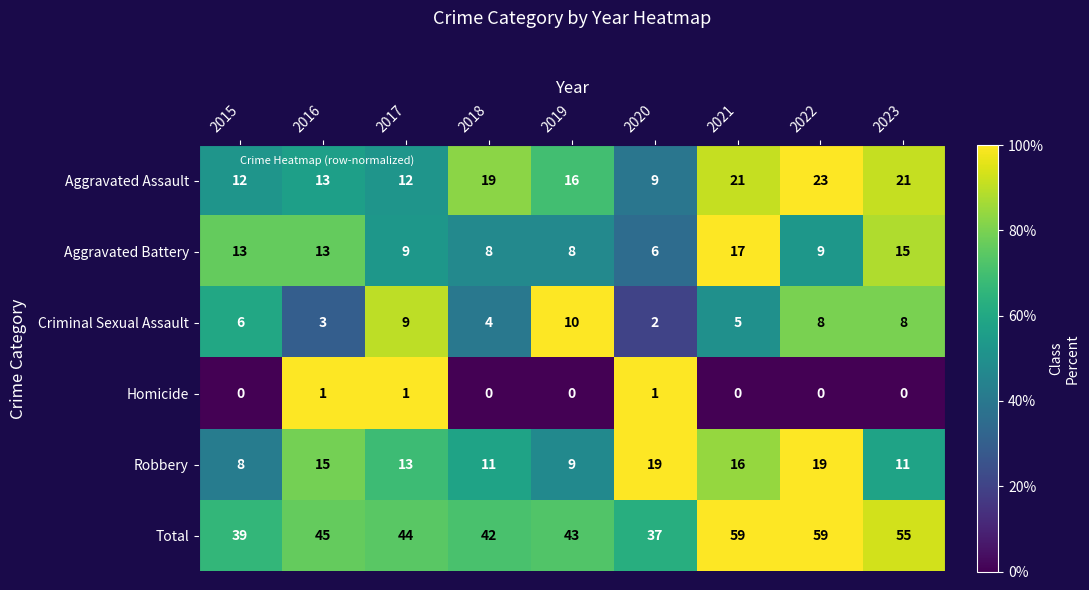

What is the sum of all Total values?

423